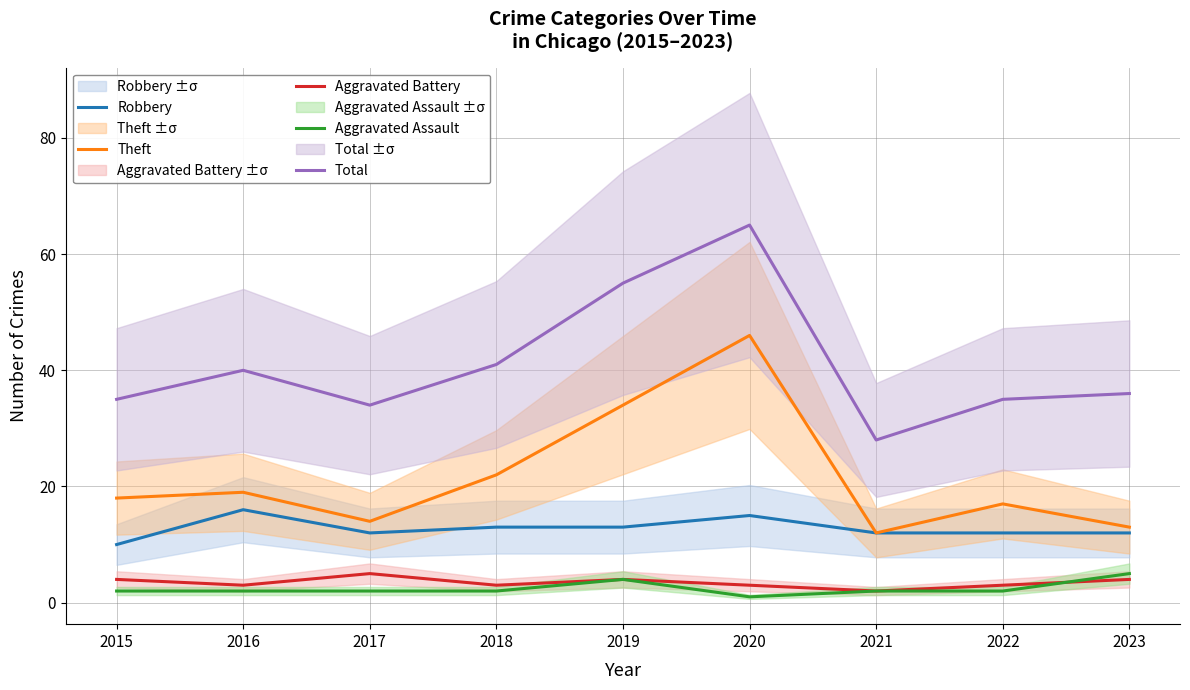

What is the sum of the Theft values at 2019 and 2023?

47